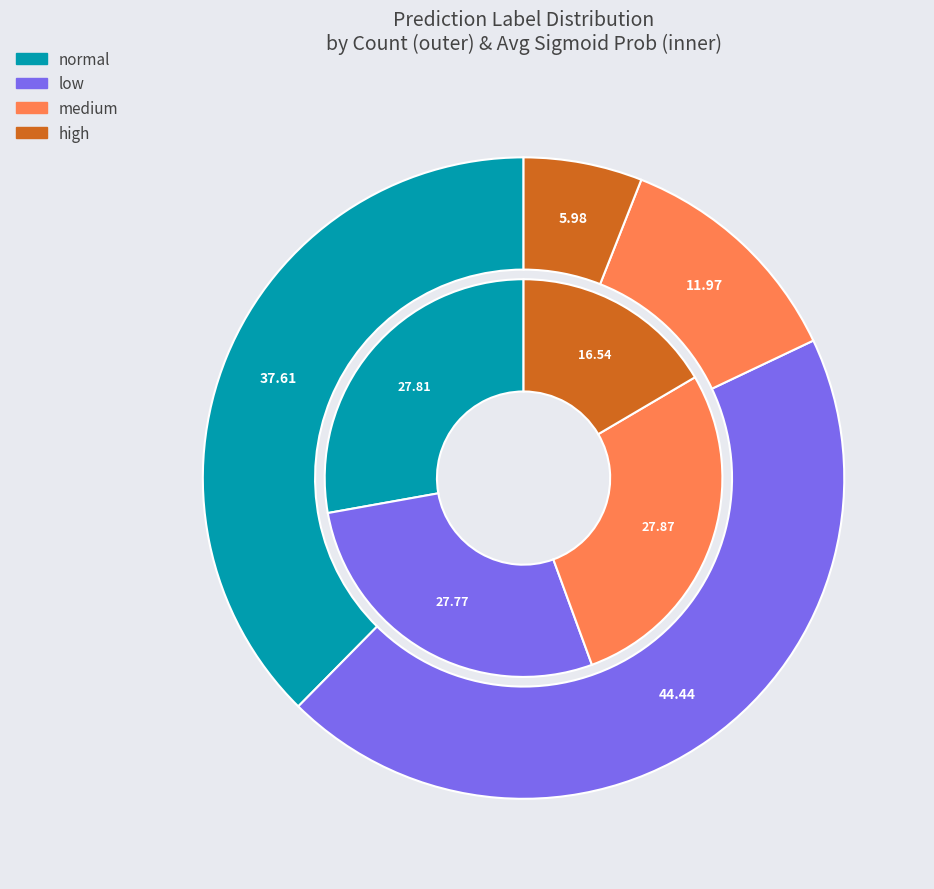

Which slice is the largest?

medium